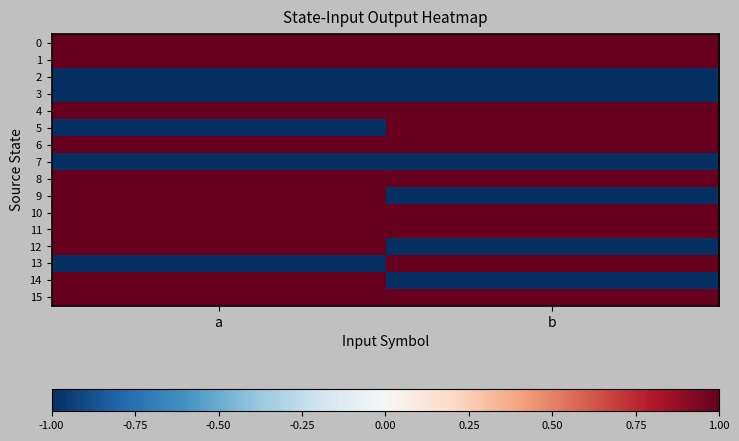

At how many categories does at least one series exceed 0?

2